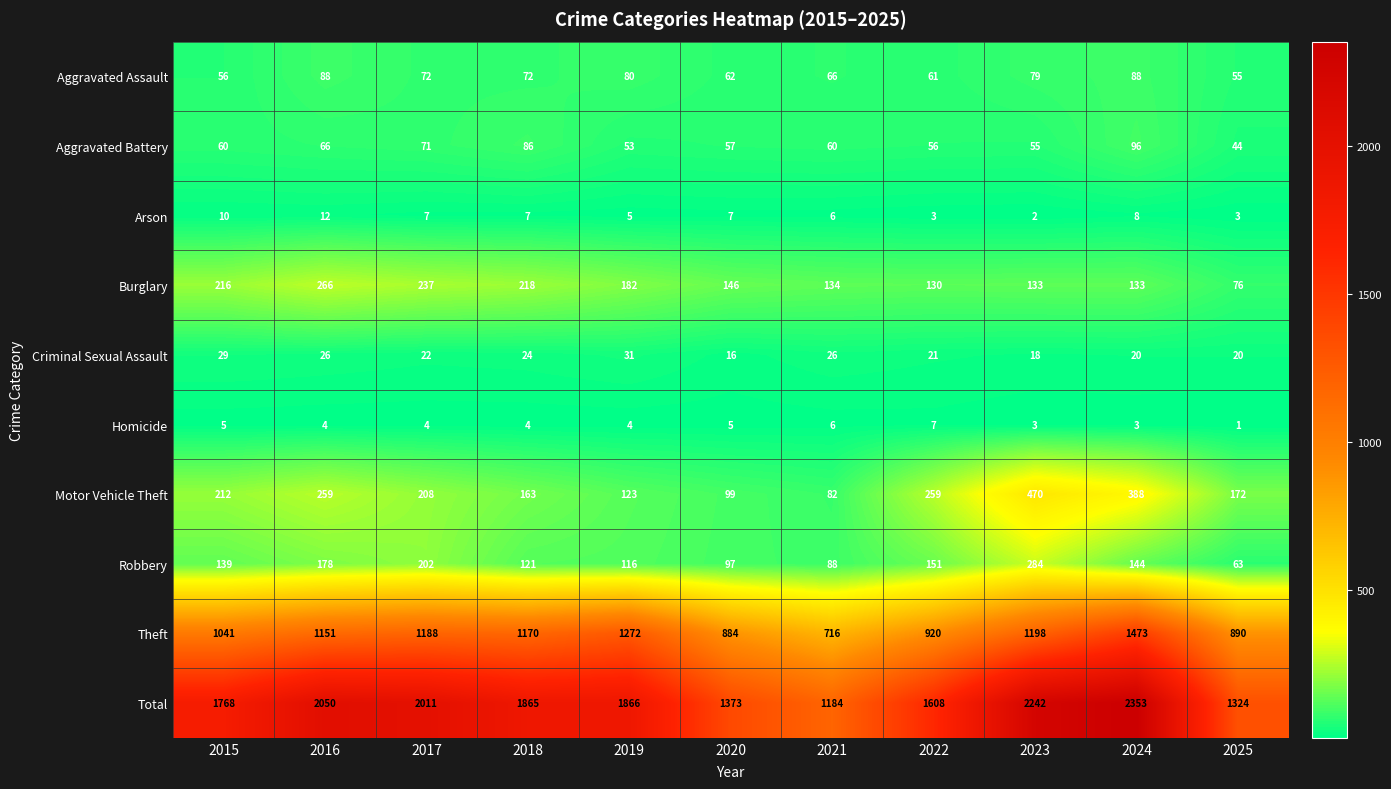

What is the difference between the Robbery values at 2017 and 2022?

51